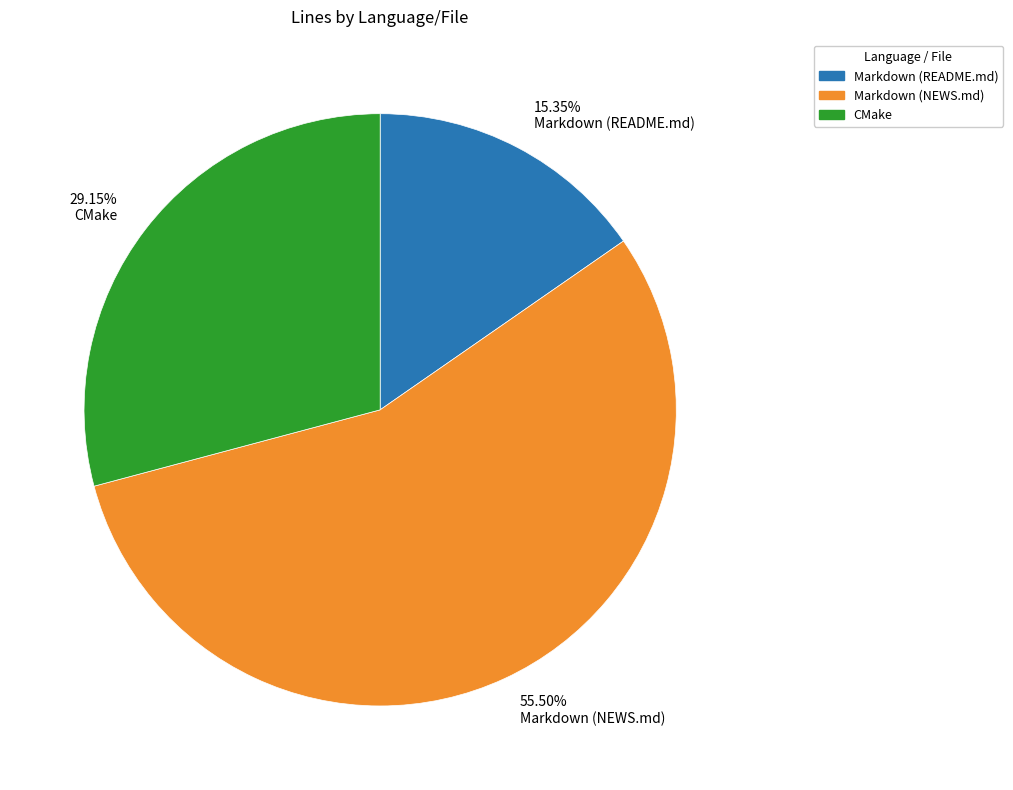

Rank the categories by value from highest to lowest.

55.50% Markdown (NEWS.md), 29.15% CMake, 15.35% Markdown (README.md)